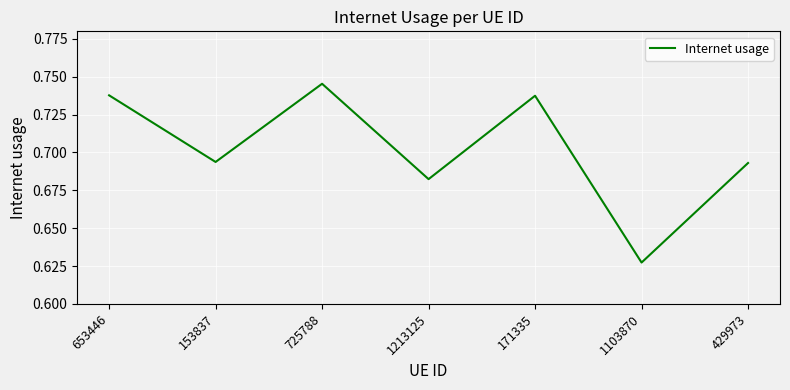

Count the values in the range 0 to 1.

7